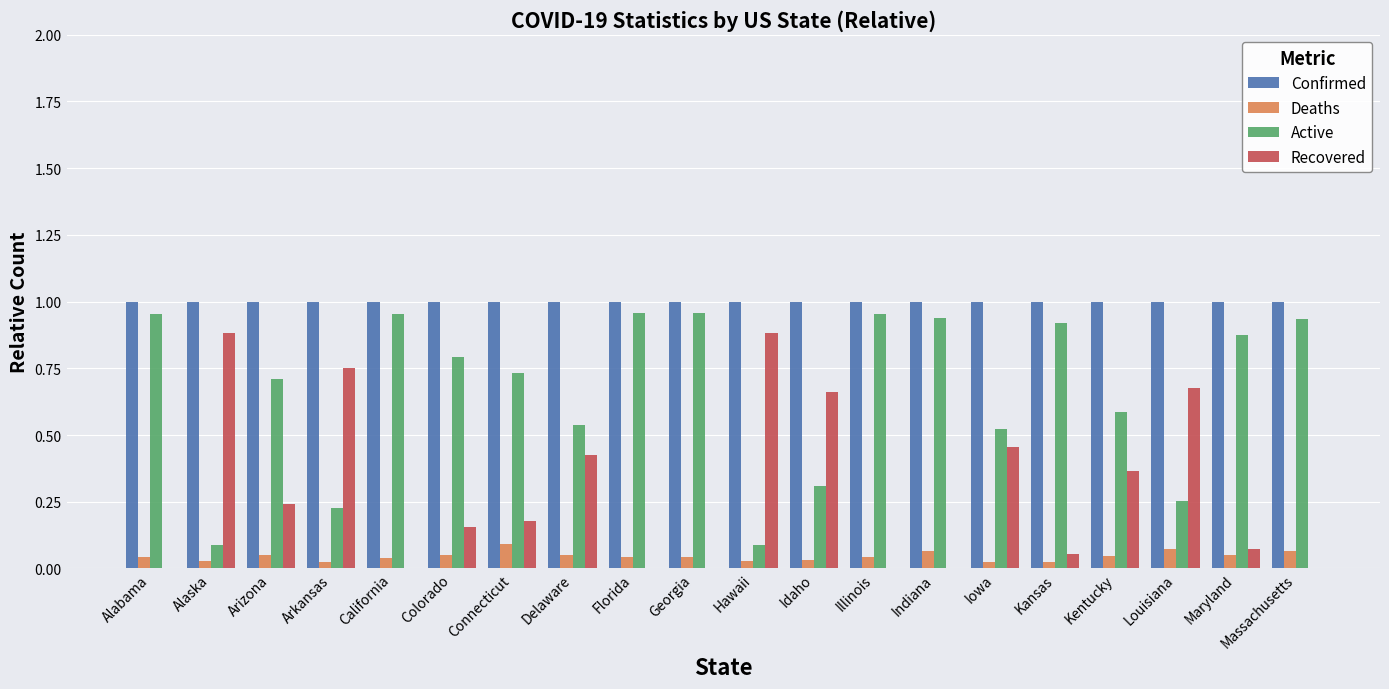

What is the sum of all Confirmed values?

20.0